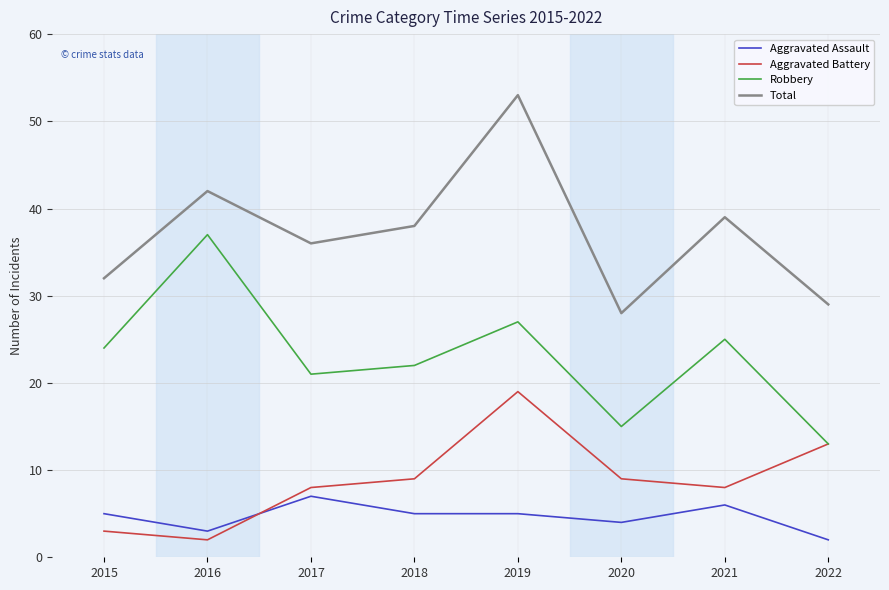

What value does the Aggravated Battery series have at 2015?

3